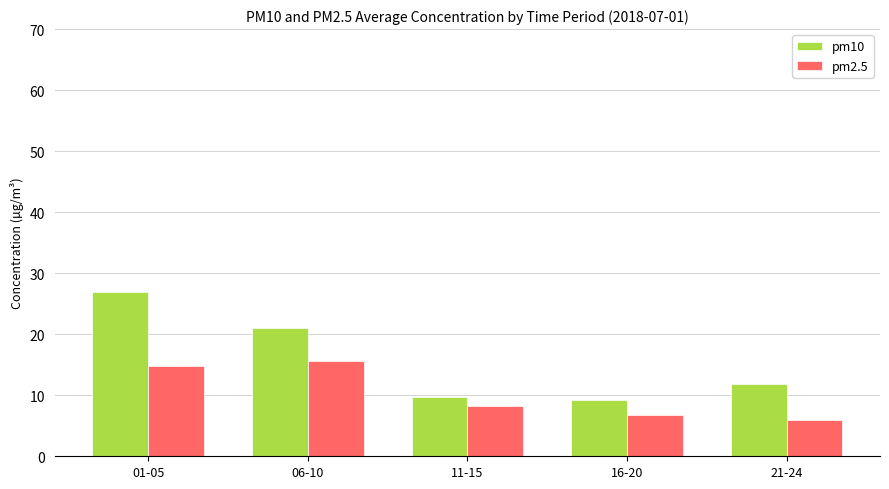

What position from the left is 21-24?

5